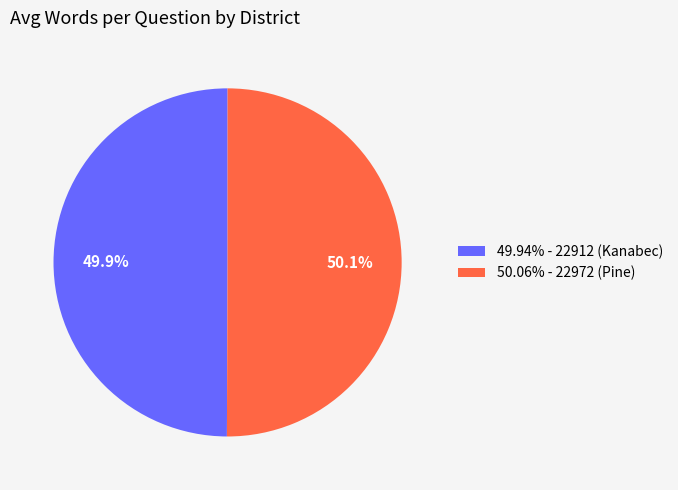

What is the ratio of the value at 50.06% - 22972 (Pine) to the value at 49.94% - 22912 (Kanabec)?

1.0